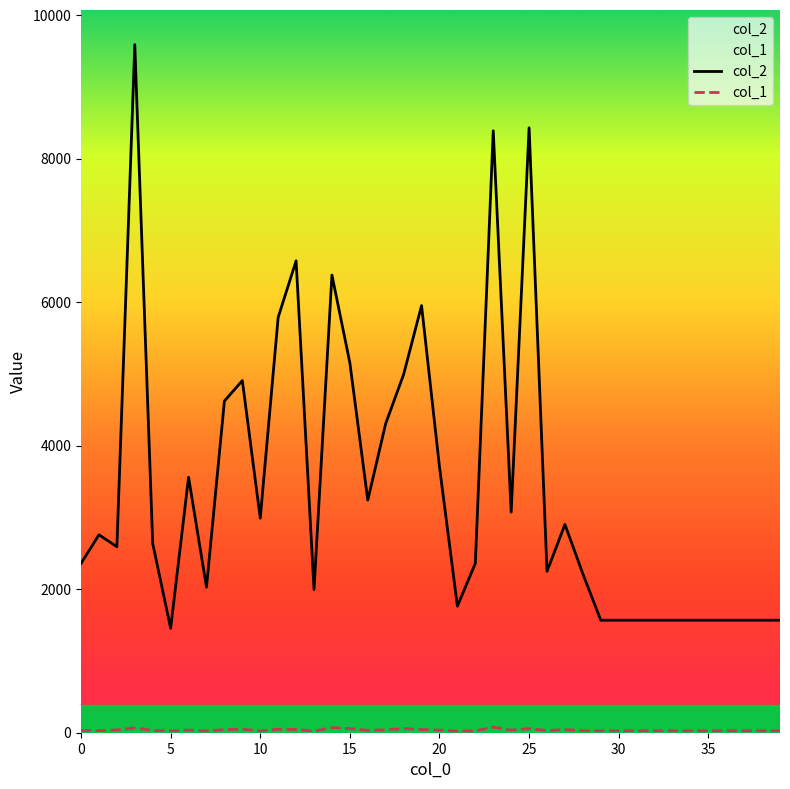

Which series has the largest total across all categories?

col_2